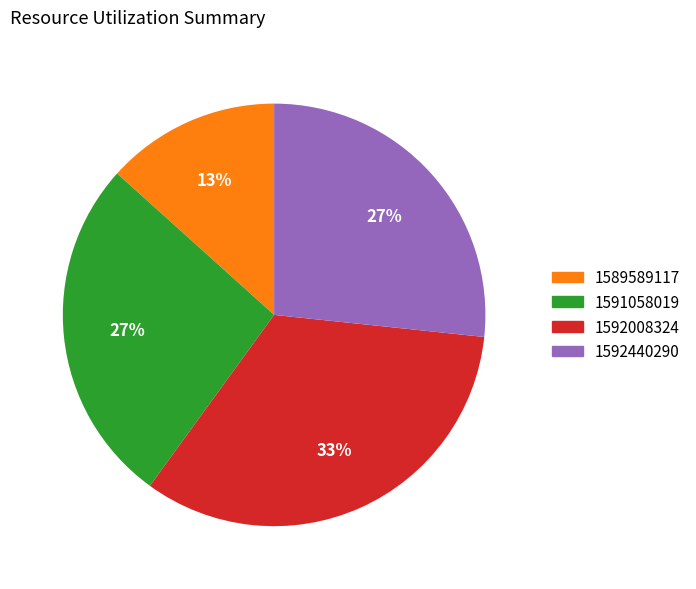

To the nearest percent, what is the difference between the largest and smallest slice percentages?

20%